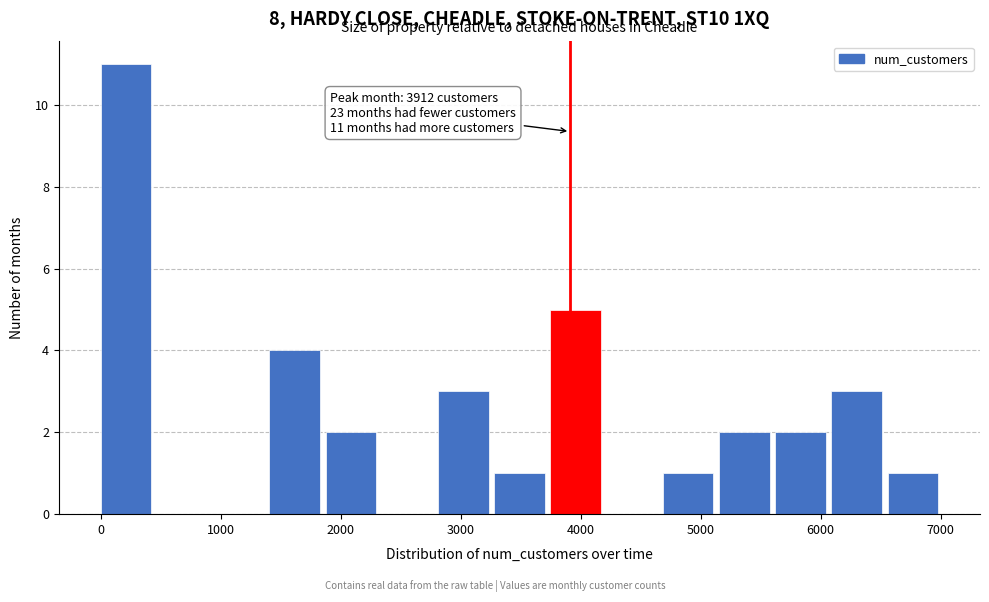

Over which range of the x-axis is the bar tallest?

0 to 500